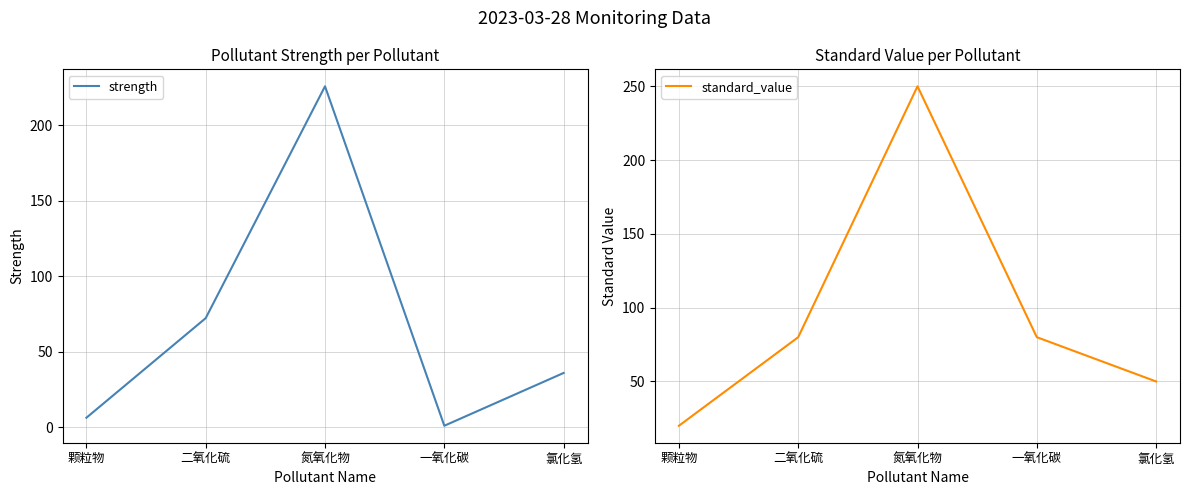

True or false: standard_value and strength intersect in this chart.

False